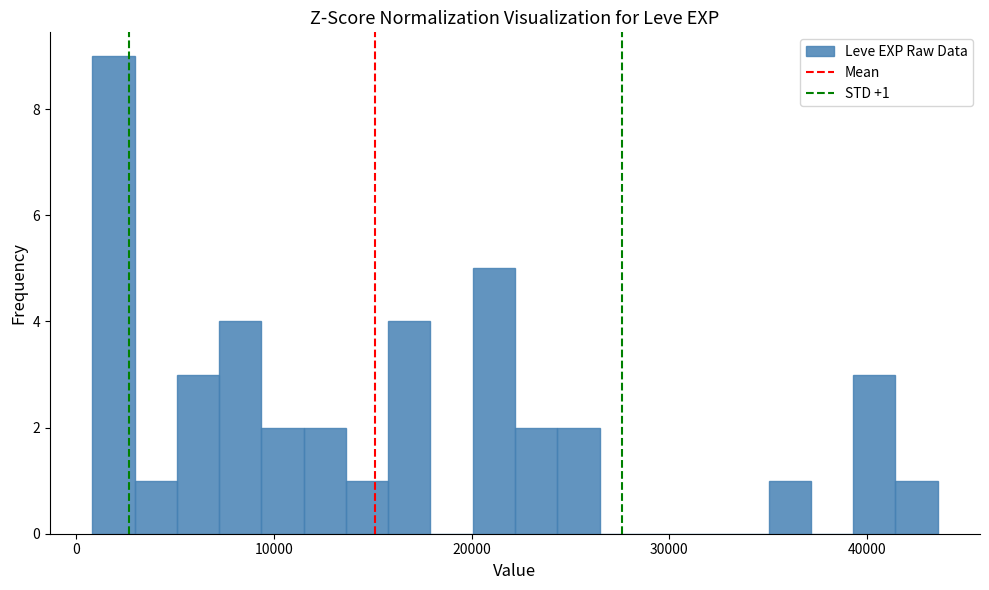

Read against the x-axis, roughly where is the centre of the tallest bar?

2000